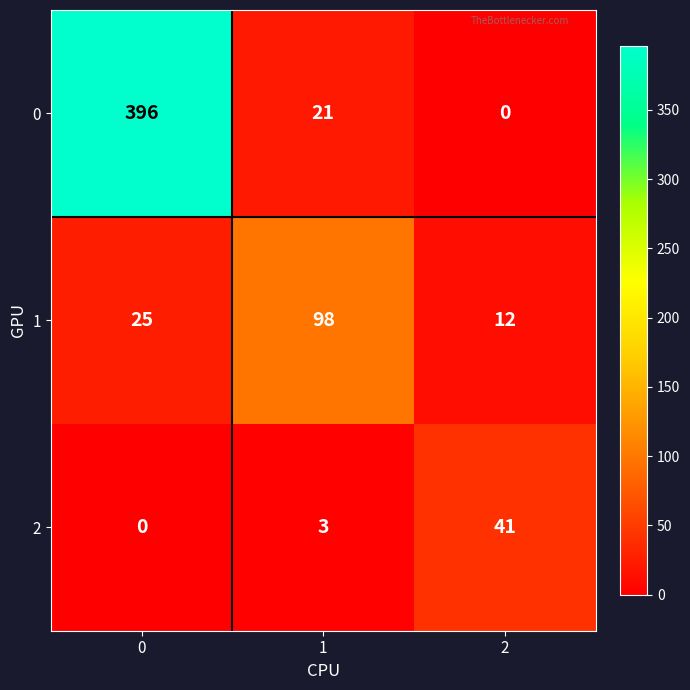

Reading left to right, what are all the values shown in this chart?

0: 396	21	0
1: 25	98	12
2: 0	3	41